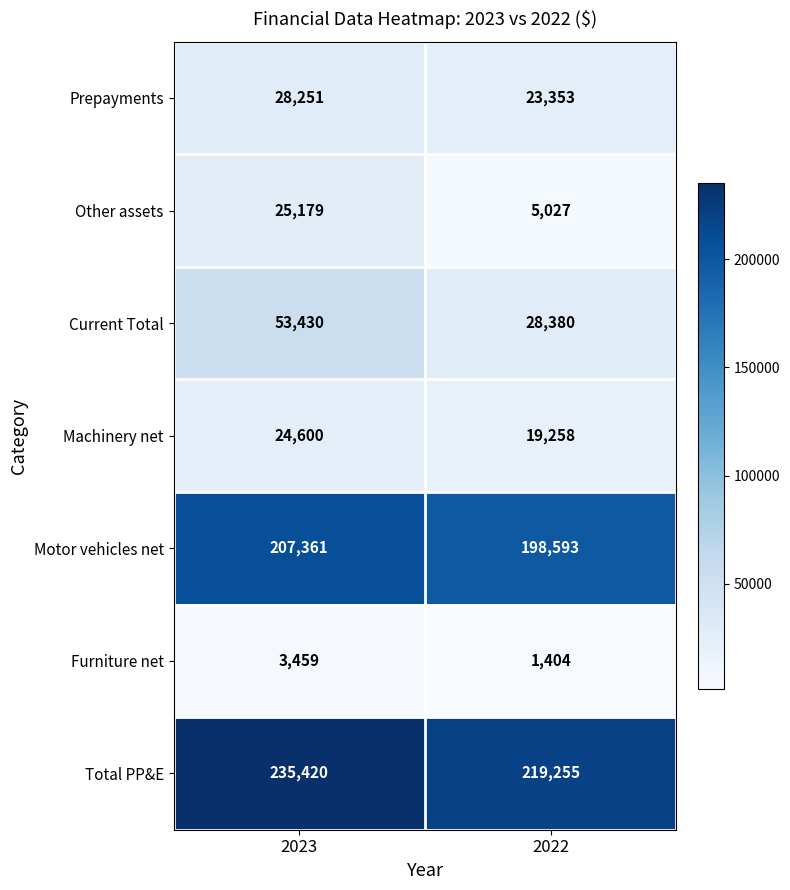

At which category is the sum across all series the highest?

2023